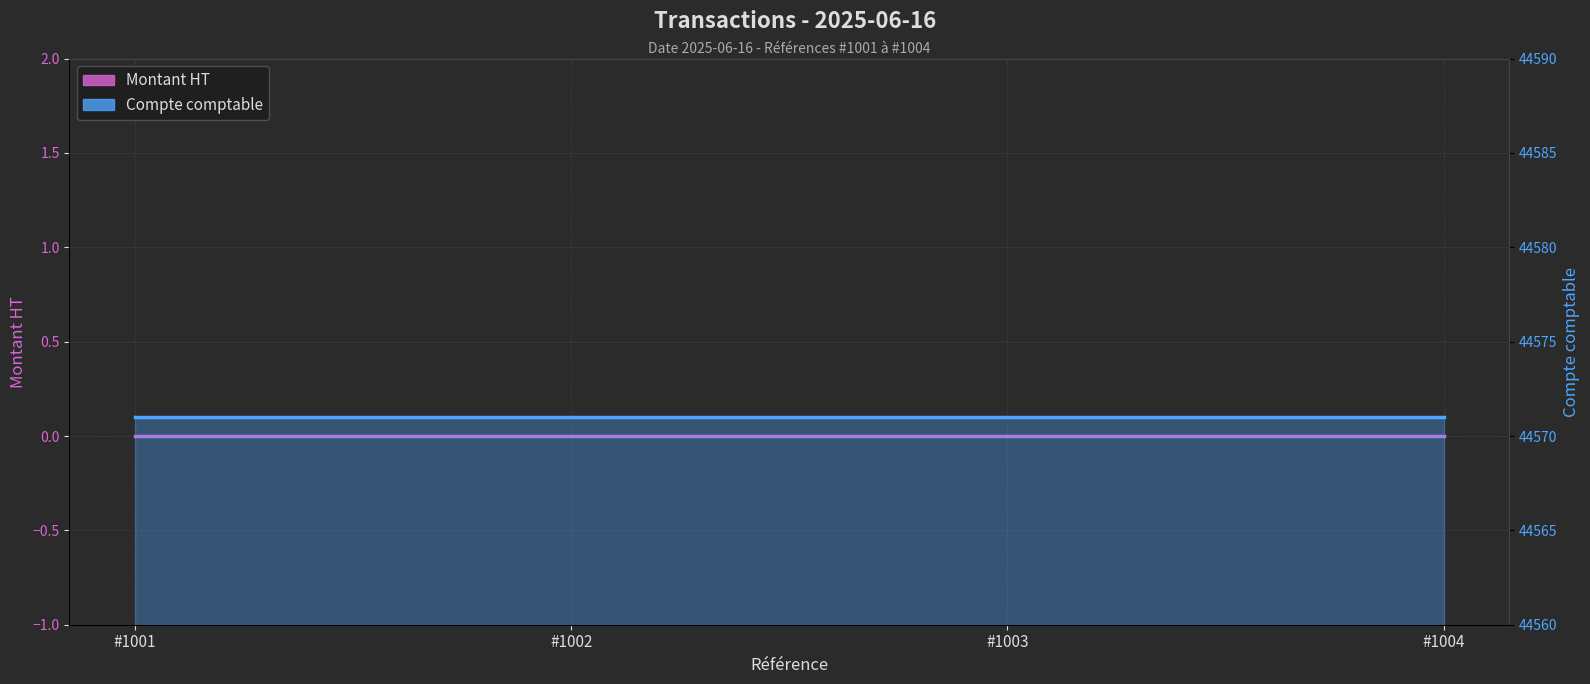

Does the chart display data point markers on the line(s)?

No